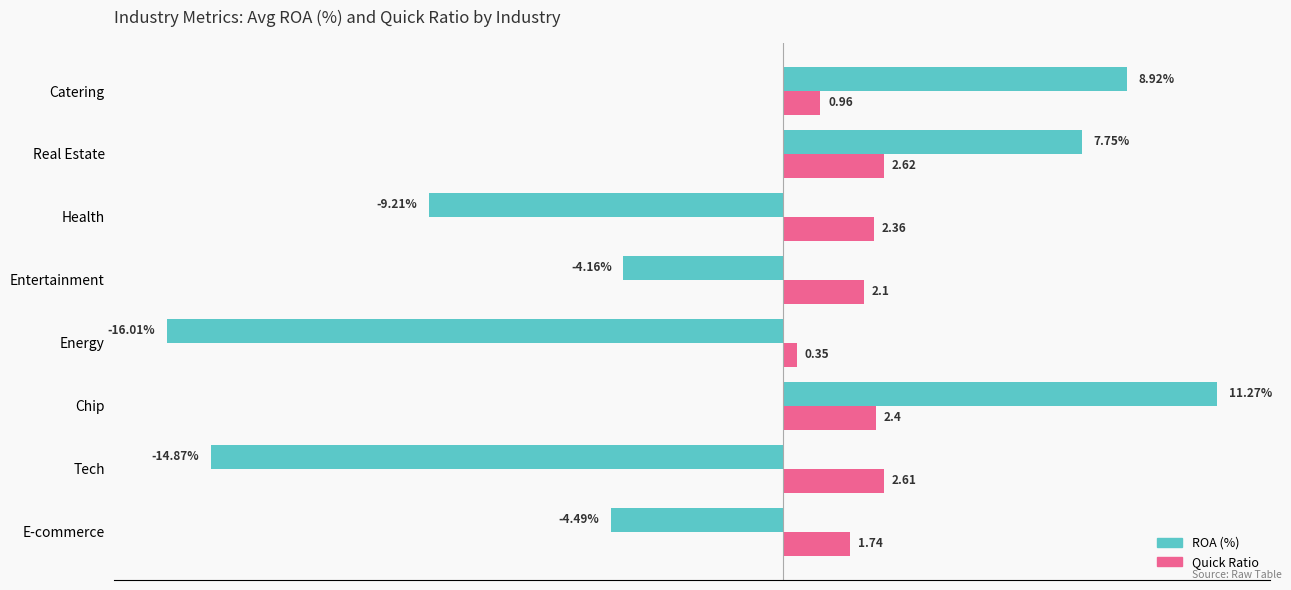

At which category is the sum across all series the highest?

Chip